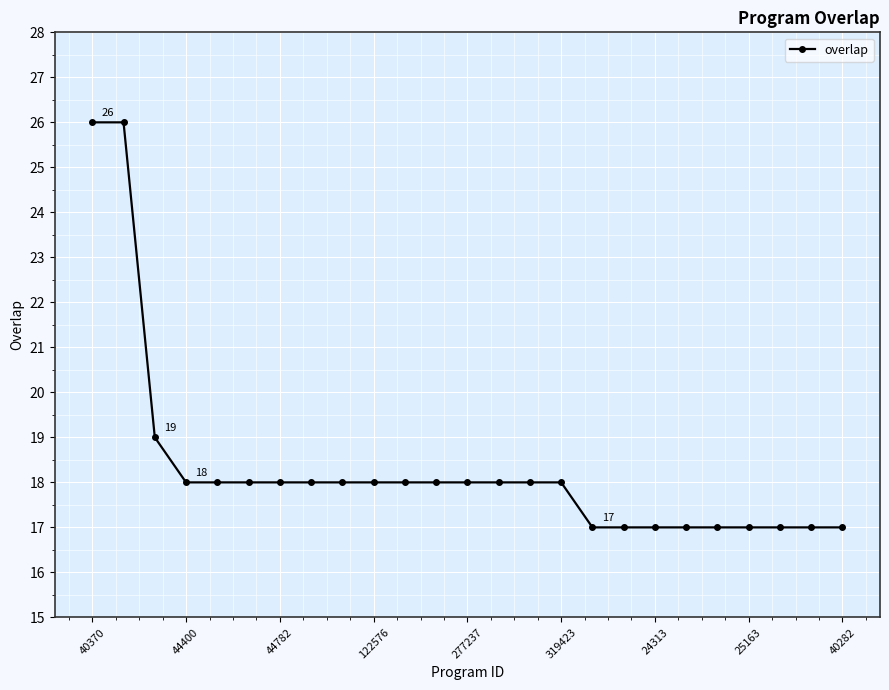

What is the smallest value displayed?

17